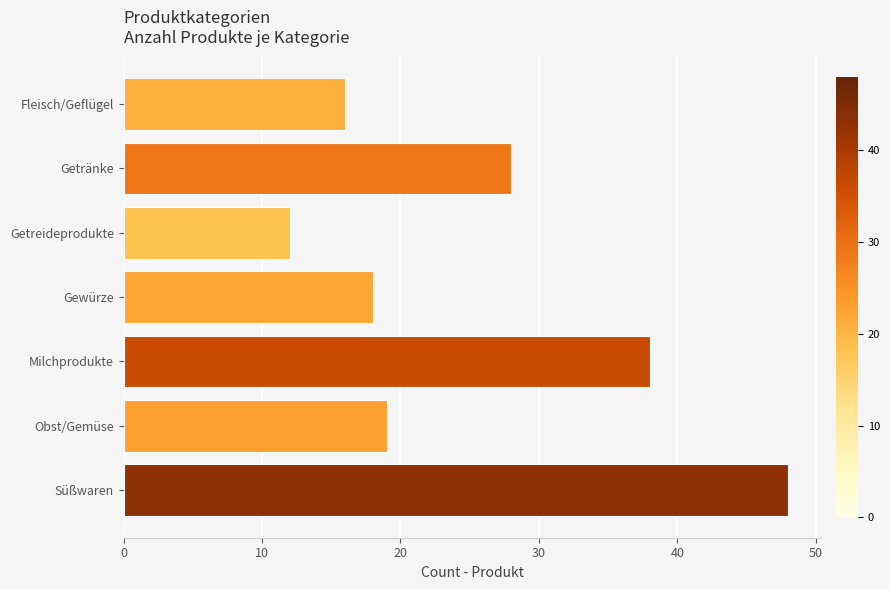

The value at Getreideprodukte is 12. True or false?

True